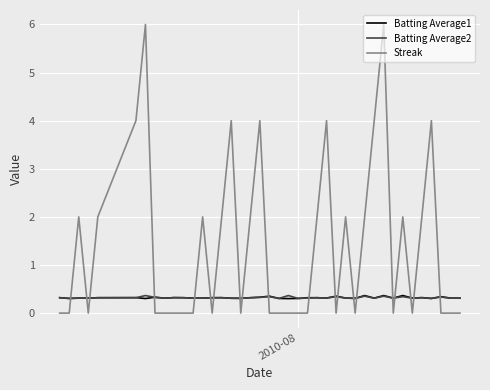

True or false: Batting Average2 and Streak cross at least once.

True